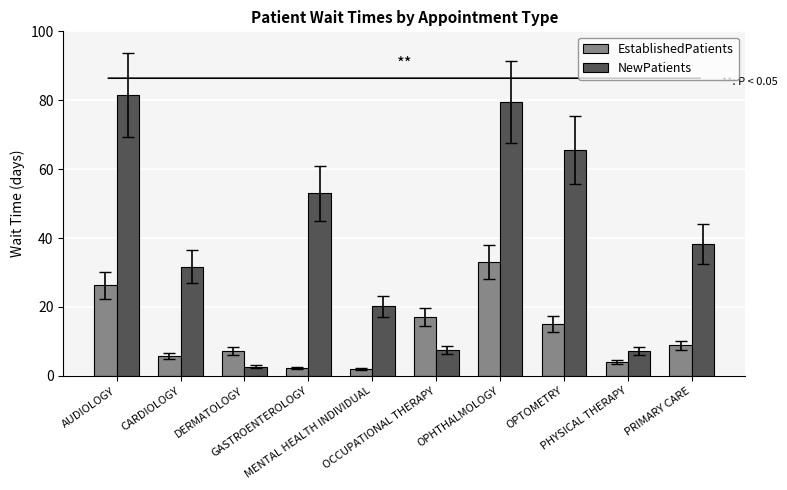

What is the minimum value for EstablishedPatients?

1.9